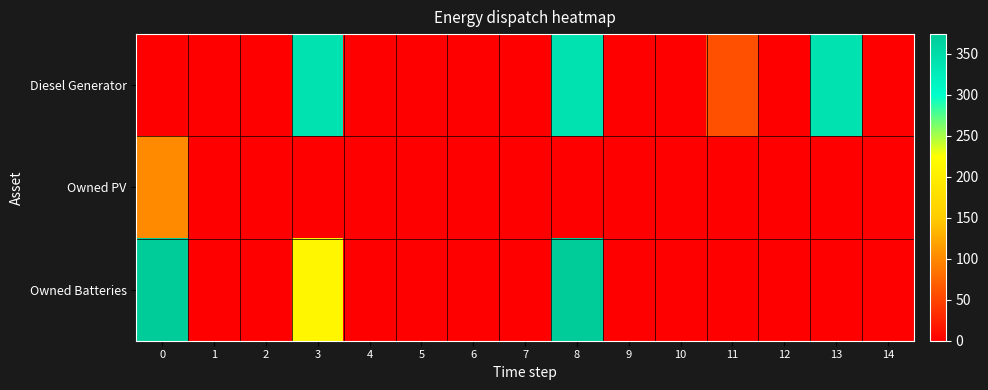

At 4, list the series in order from largest to smallest.

Diesel Generator, Owned PV, Owned Batteries